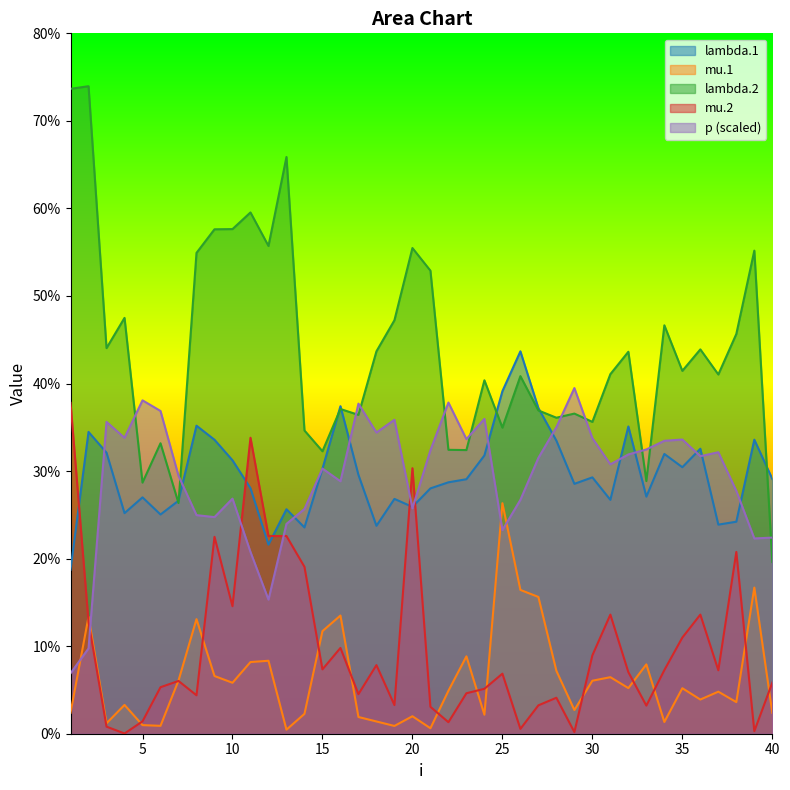

How many distinct data groups are displayed?

5